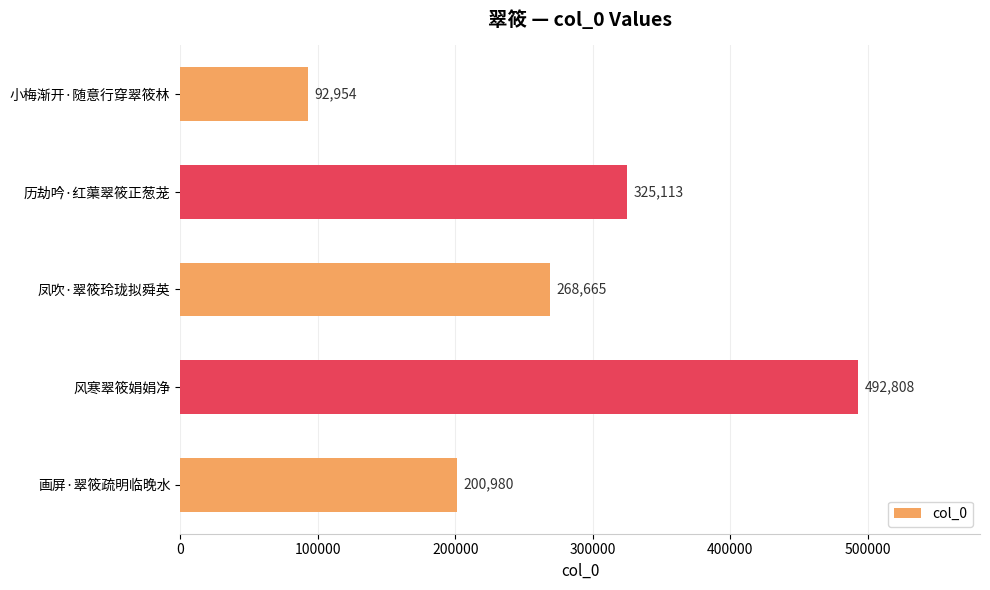

What is the greatest value displayed?

492808